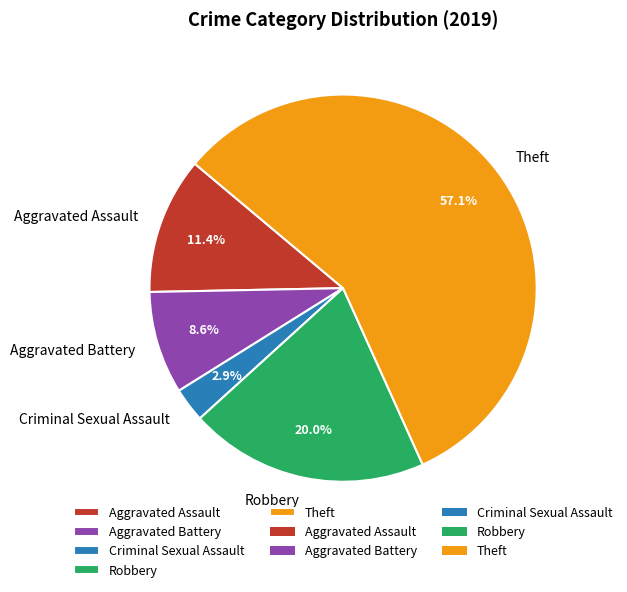

To the nearest percent, what is the difference between the largest and smallest slice percentages?

54%